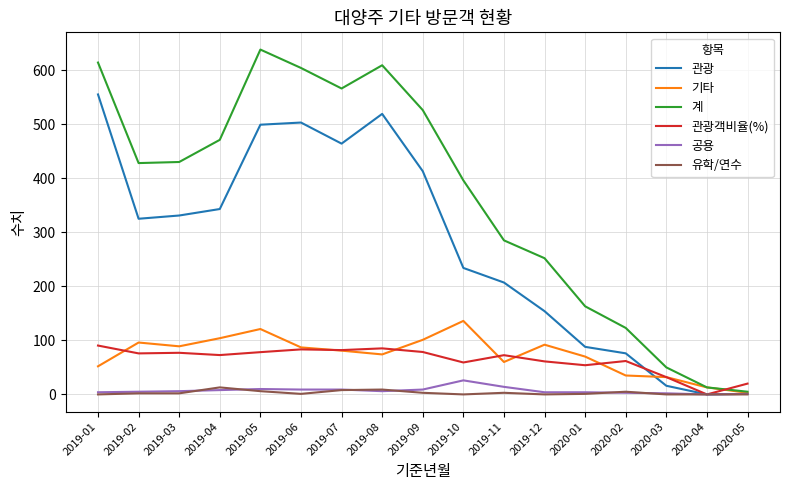

What is the maximum value shown in the chart?

638.0